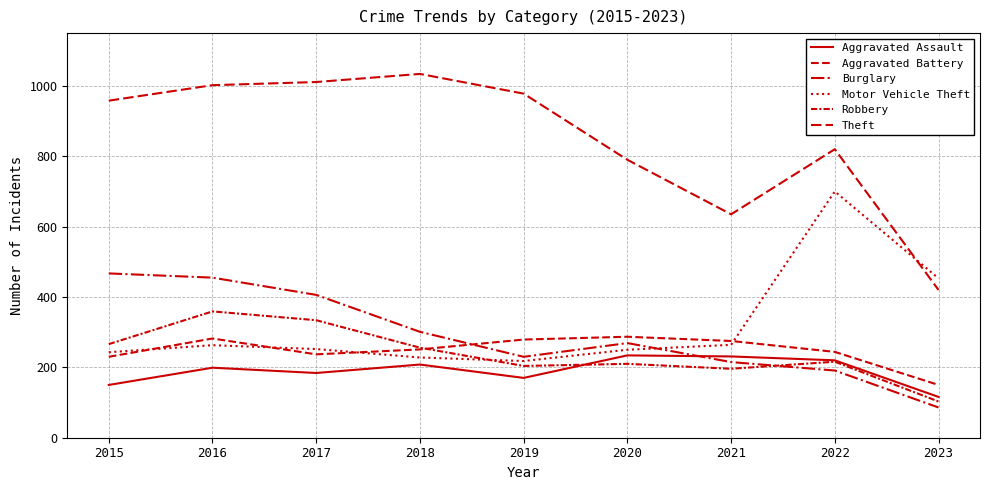

What is the difference between the Motor Vehicle Theft values at 2021 and 2016?

1